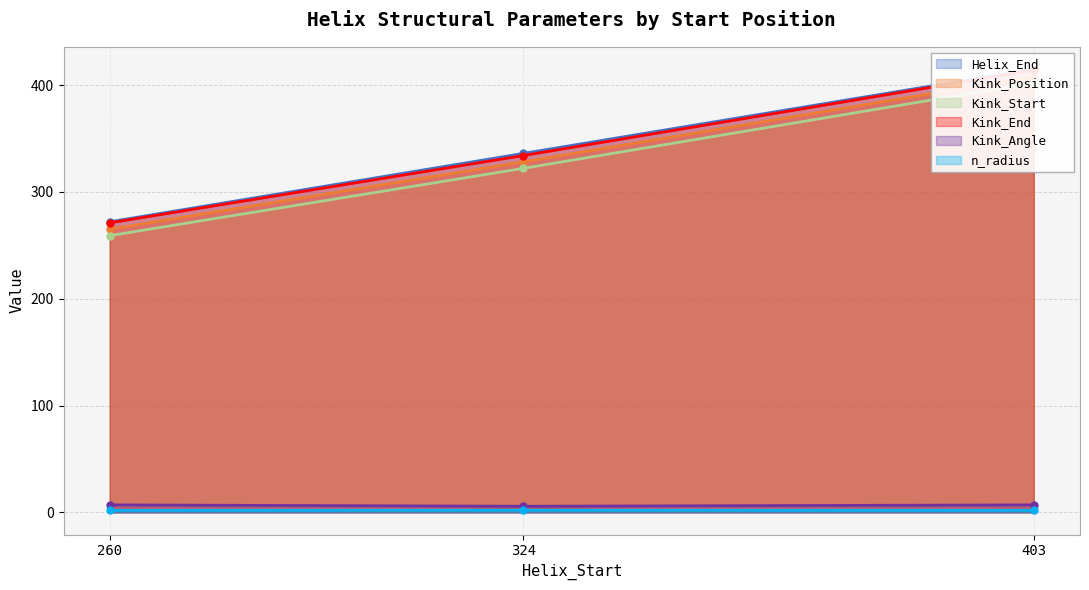

Is the value of Kink_Start at 324 greater than the value of n_radius at 260?

Yes